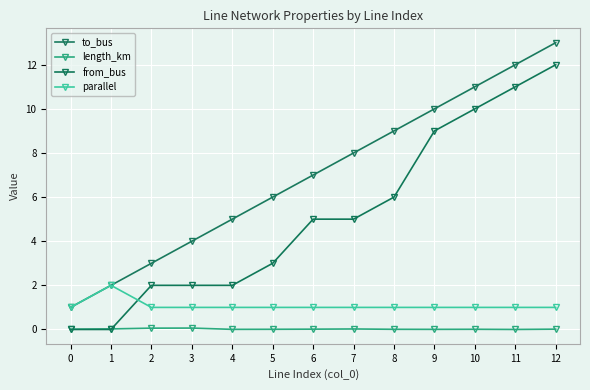

Is this an area chart (filled region under the line)?

No